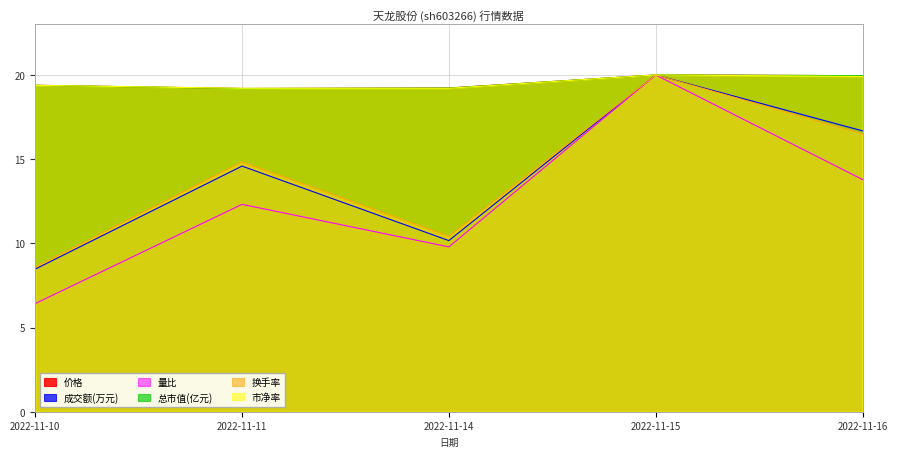

True or false: 总市值(亿元) and 换手率 cross at least once.

False